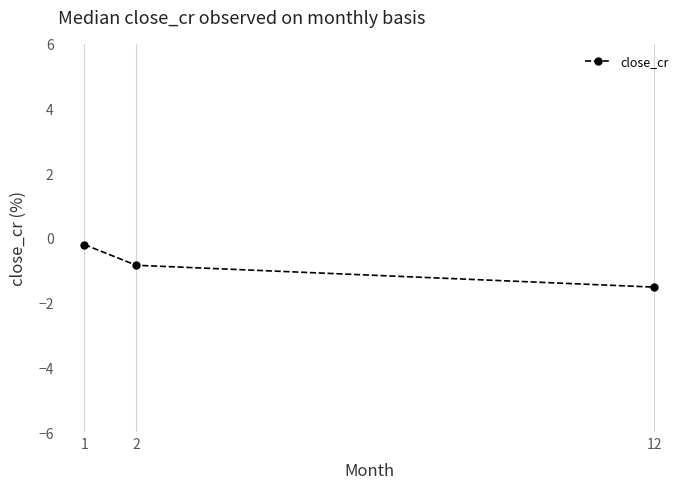

Reading left to right, what are all the values shown in this chart?

1=-0.2	2=-0.8	12=-1.5